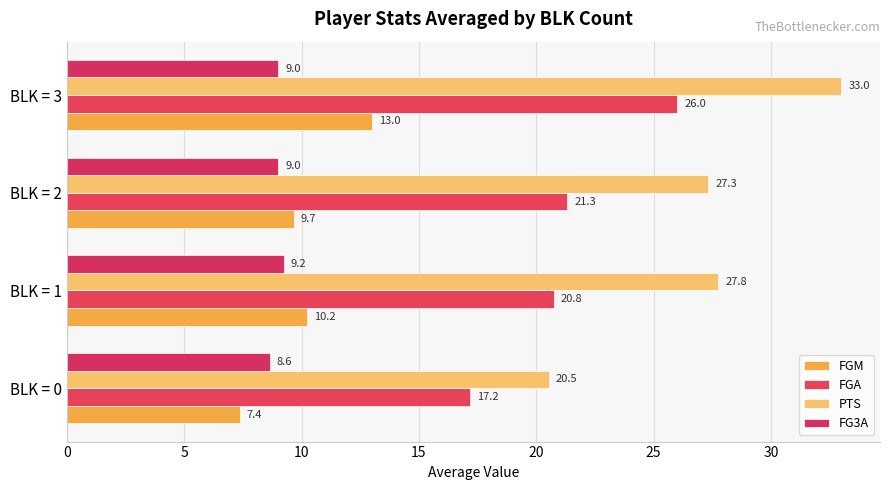

Count the number of categories in the chart.

4